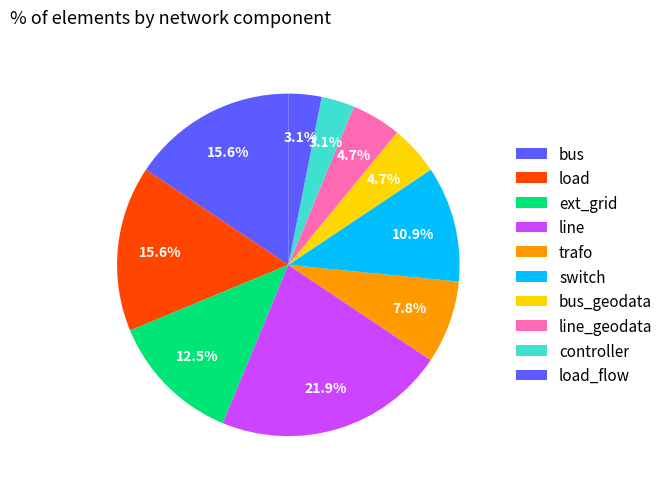

How many slices are in this pie chart?

10